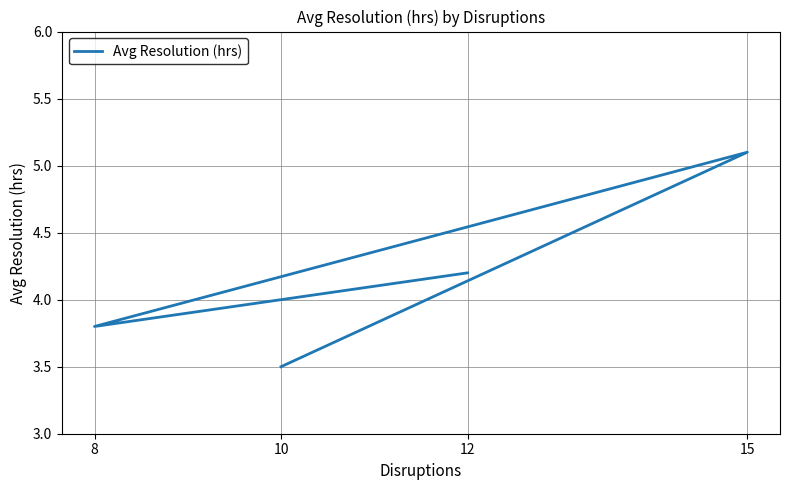

What is the maximum value shown in the chart?

5.1